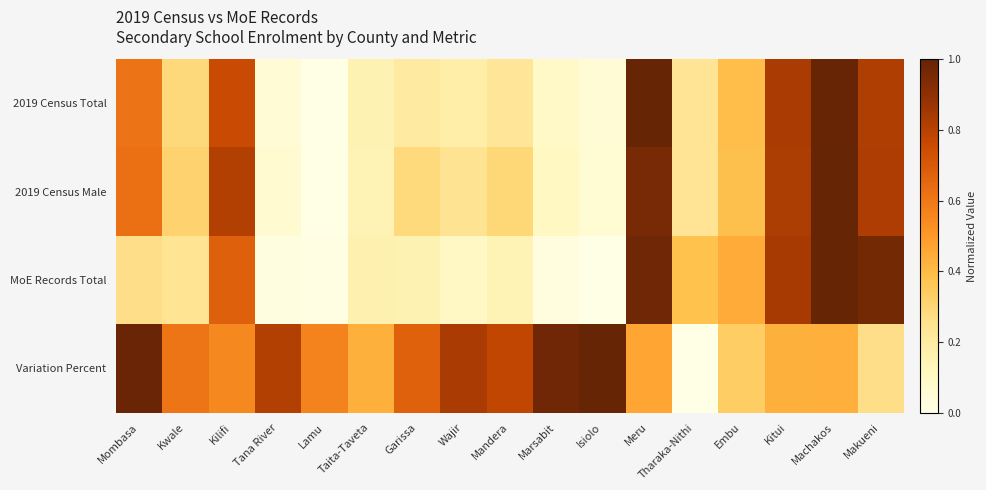

Which series has the largest range (max minus min)?

2019 Census Total